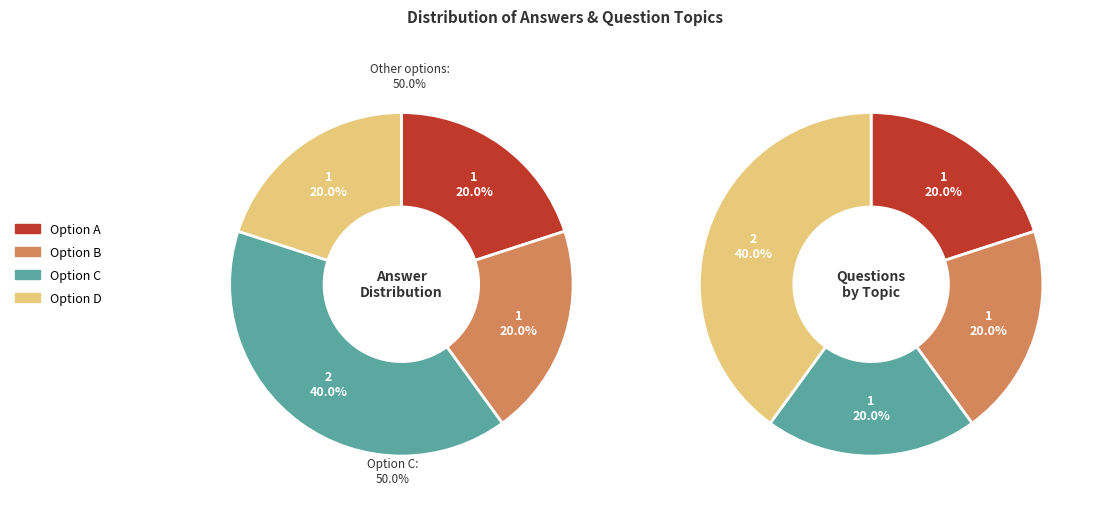

Does C account for over 50% of the chart?

No